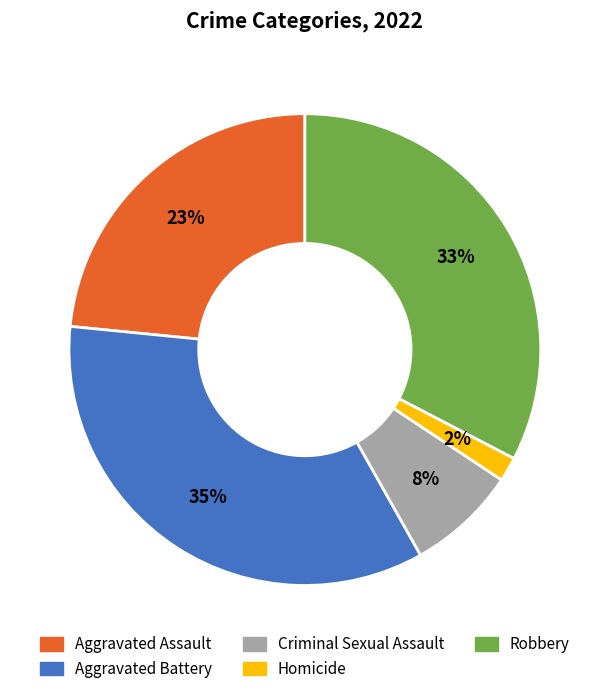

Is there a majority slice in this chart?

No